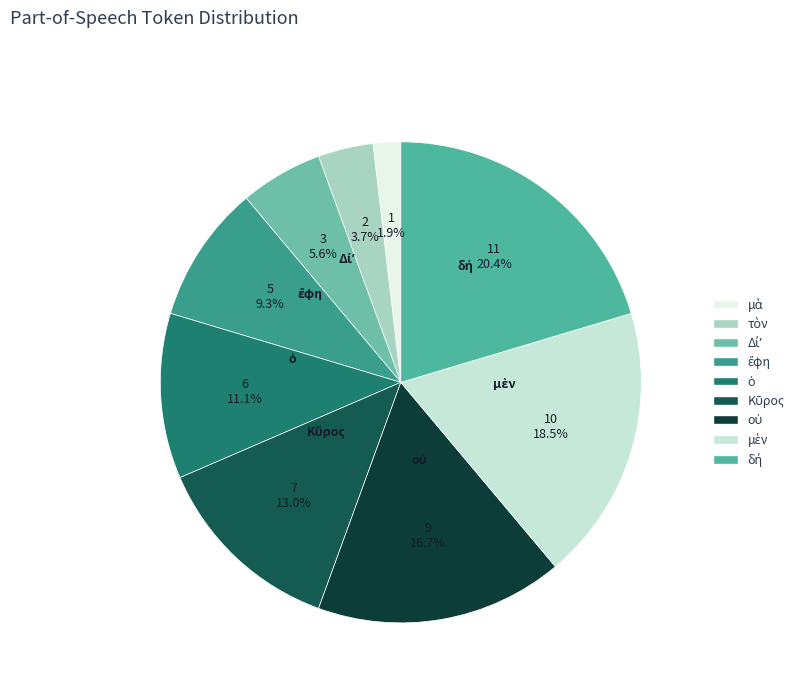

Rank the categories by value from lowest to highest.

μὰ, τὸν, Δίʼ, ἔφη, ὁ, Κῦρος, οὐ, μὲν, δή